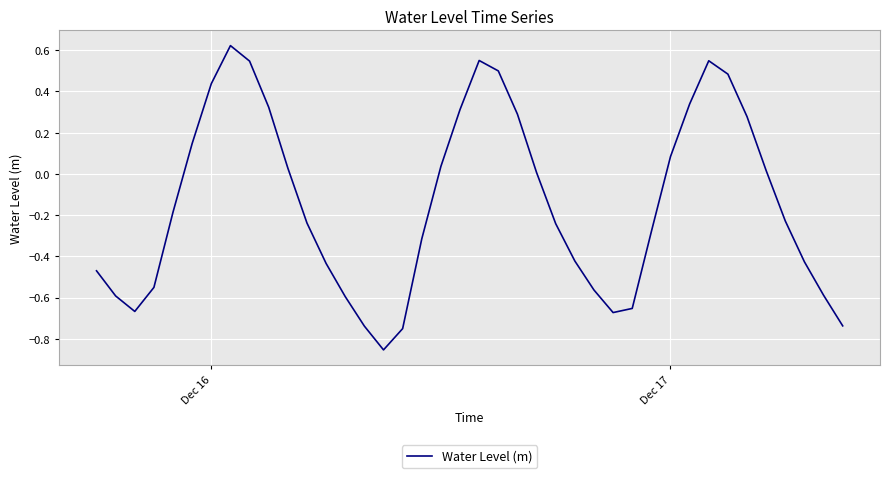

What is the difference between the maximum and minimum values?

1.5